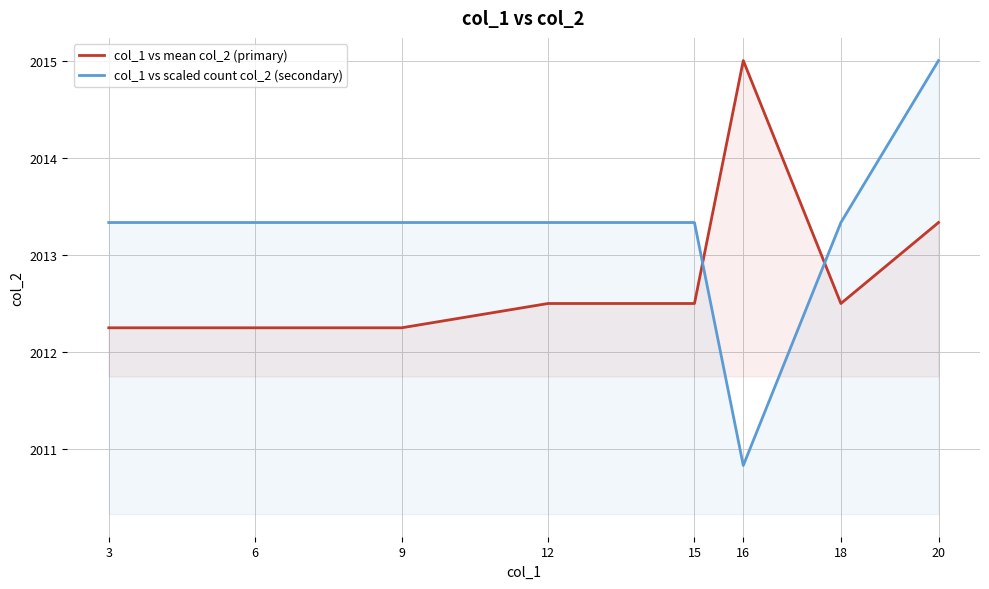

What is the total value across all series at 9?

4025.6